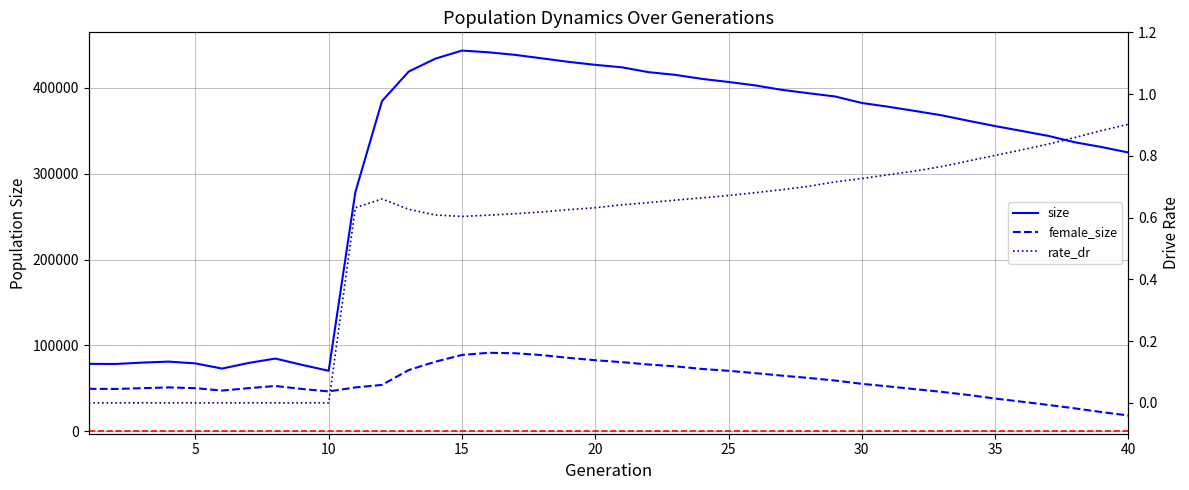

What is the maximum value for size?

443288.0